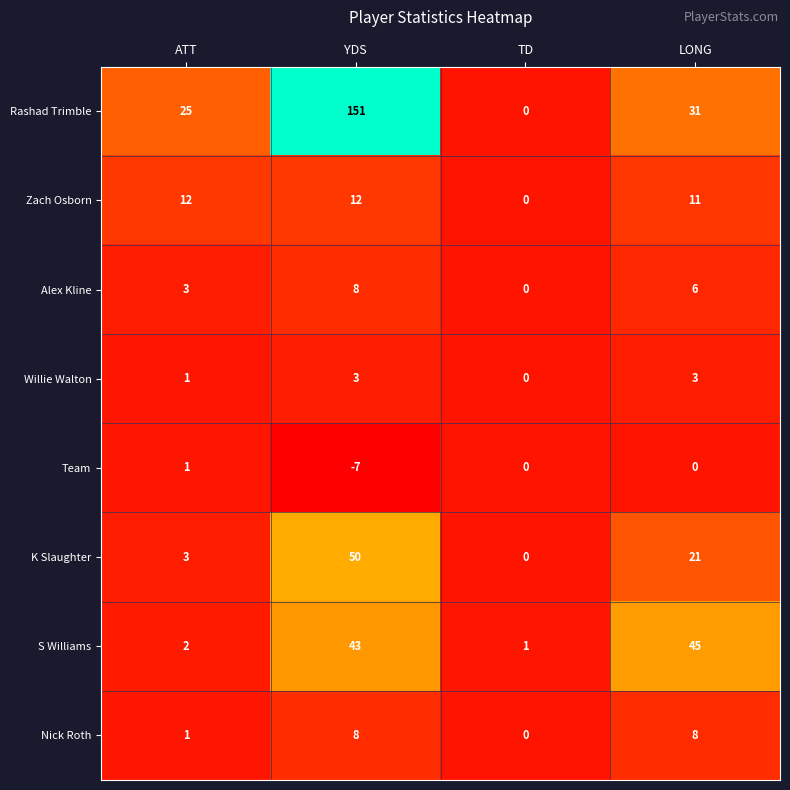

Rank the categories by Alex Kline value from highest to lowest.

YDS, LONG, ATT, TD